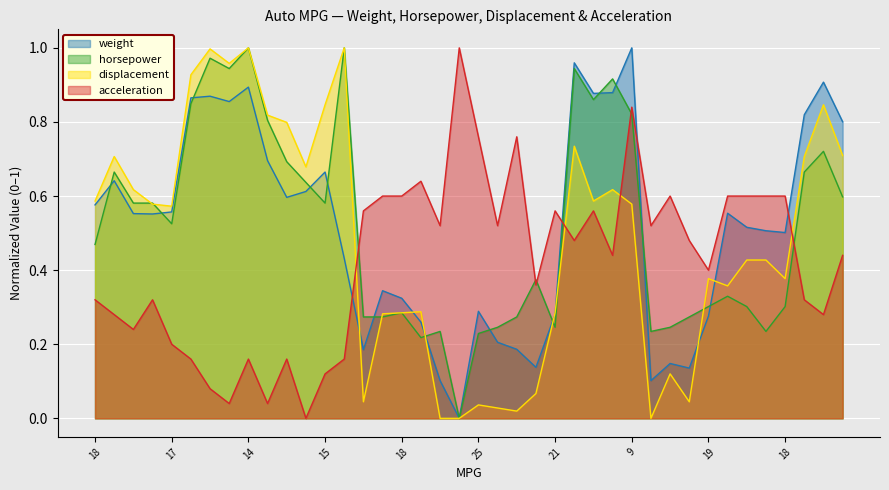

What is the sum of all acceleration values?

16.9